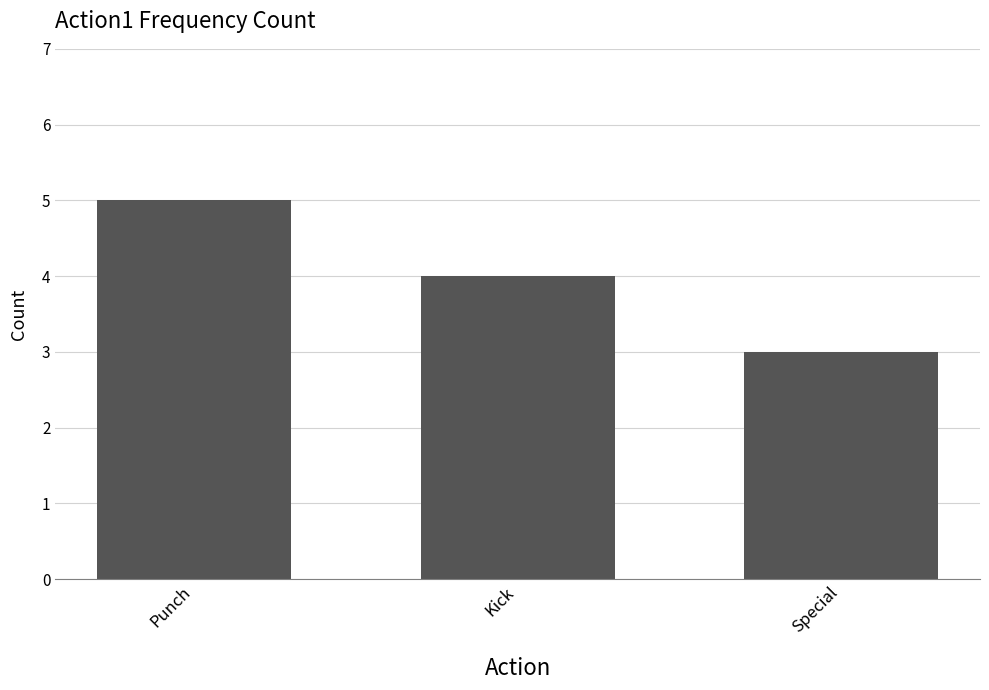

At which label does the data first exceed 4?

Punch